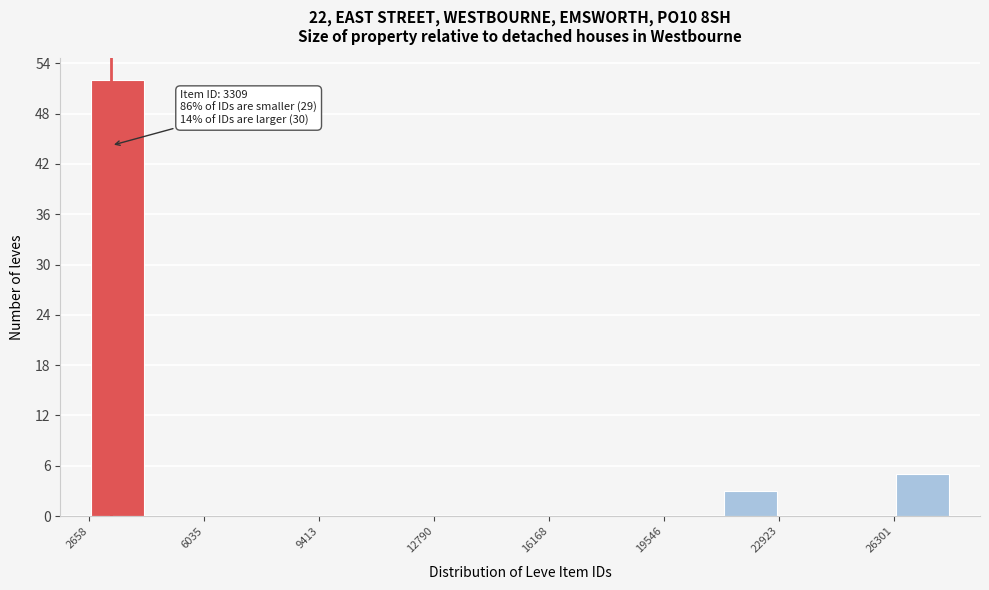

Read against the x-axis, roughly where is the centre of the tallest bar?

3500